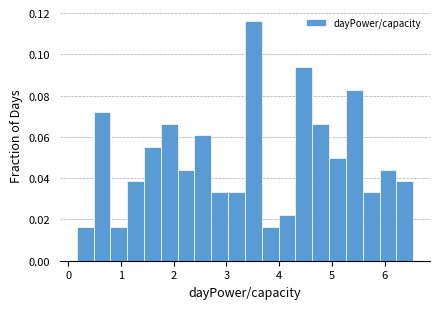

Read against the x-axis, roughly where is the centre of the tallest bar?

3.5